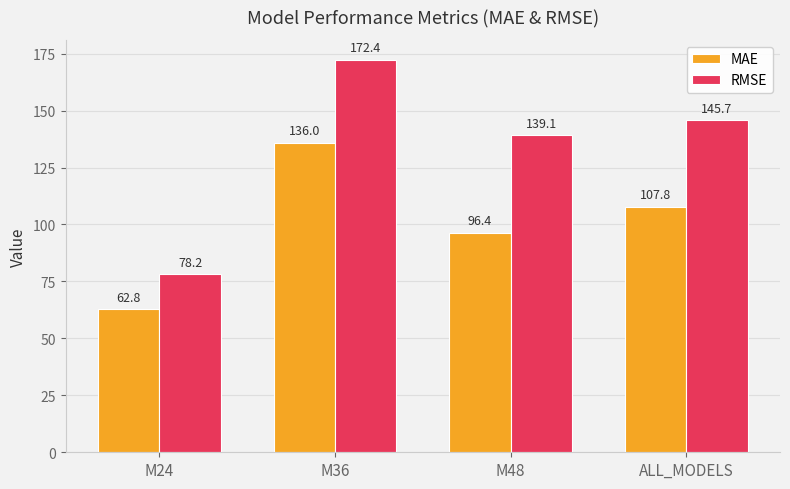

Reading left to right, transcribe all the data shown in this chart.

MAE: M24=62.8	M36=136.0	M48=96.4	ALL_MODELS=107.8
RMSE: M24=78.2	M36=172.4	M48=139.1	ALL_MODELS=145.7